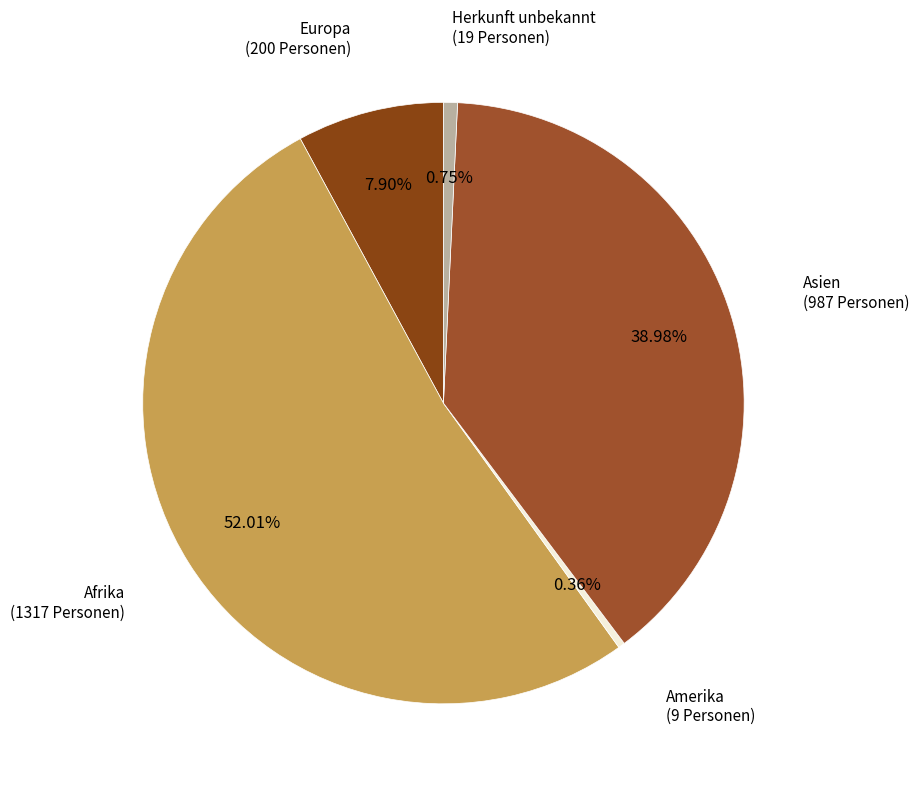

What is the largest slice in the pie chart?

Afrika